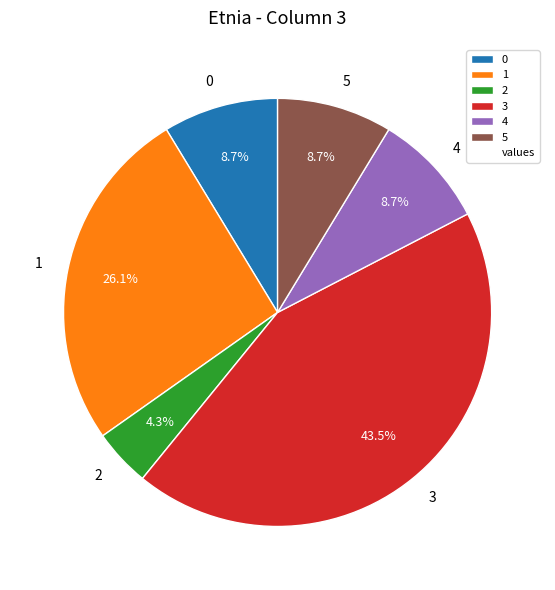

To the nearest percent, what is the difference between the largest and smallest slice percentages?

39%